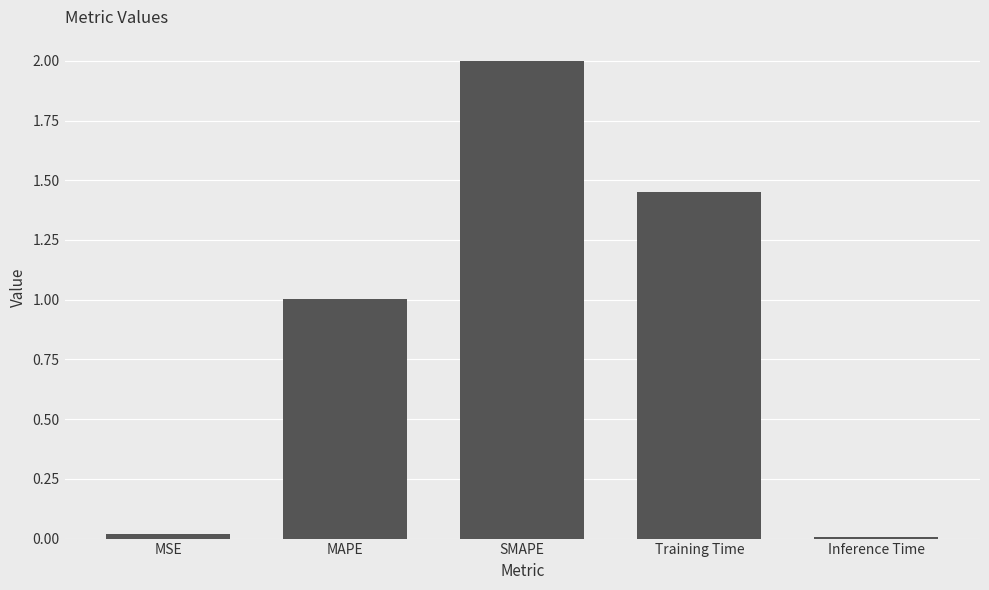

What is the maximum value shown in the chart?

2.0